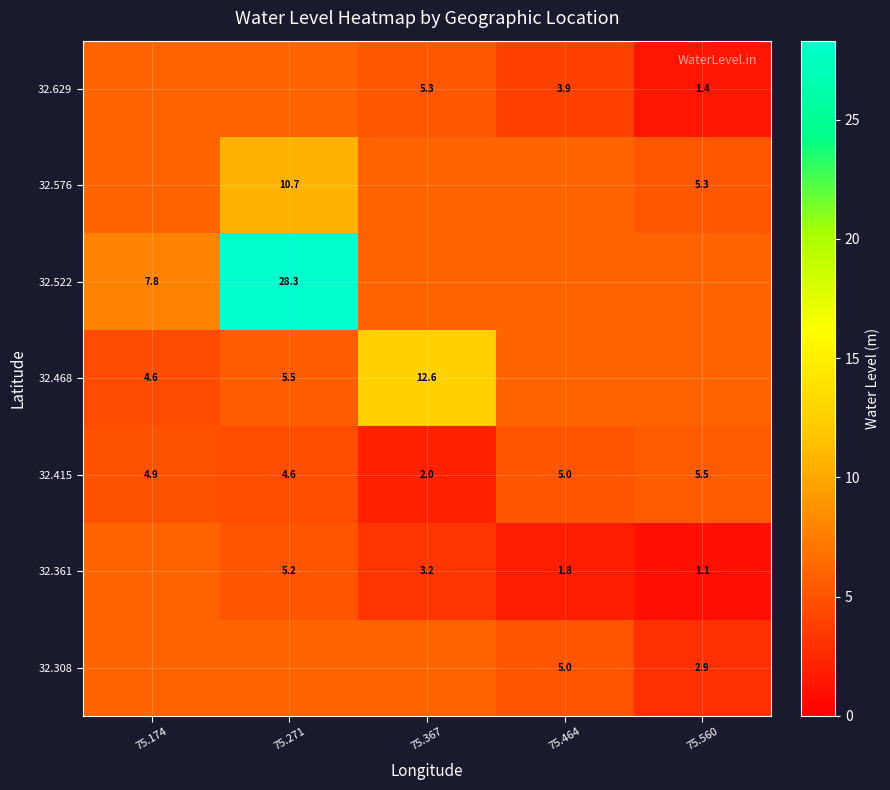

The value of 32.415 at 75.560 is 5.5. True or false?

True